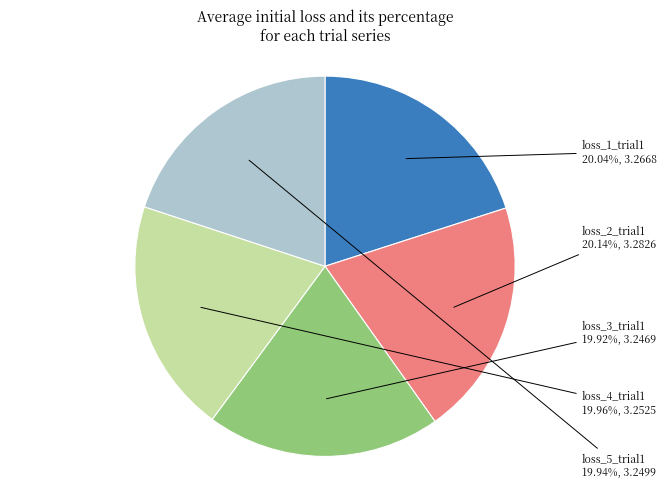

True or false: loss_2_trial1 accounts for 13% of the total.

False